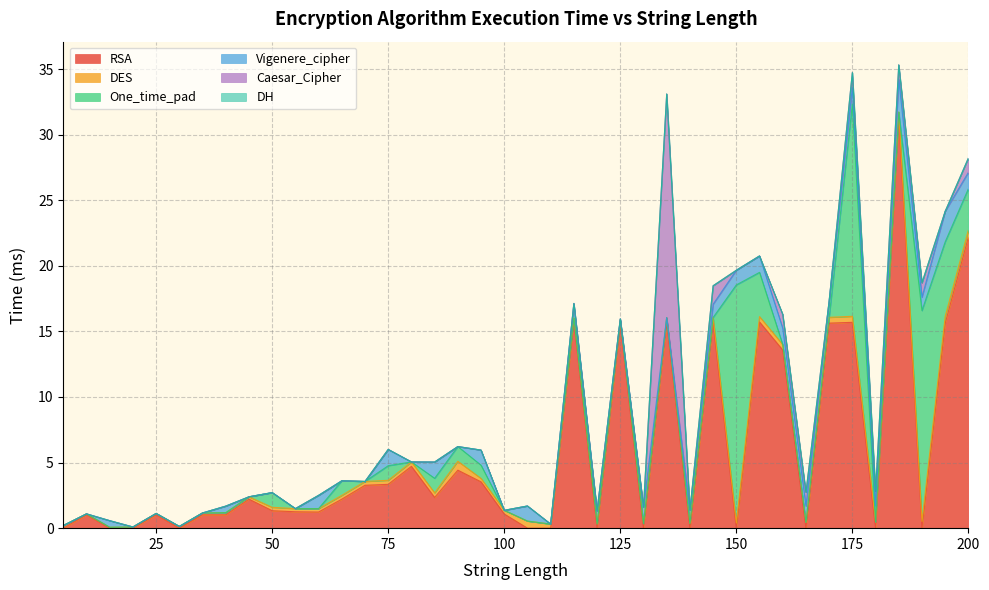

Which has a higher value, 140 or 5?

140